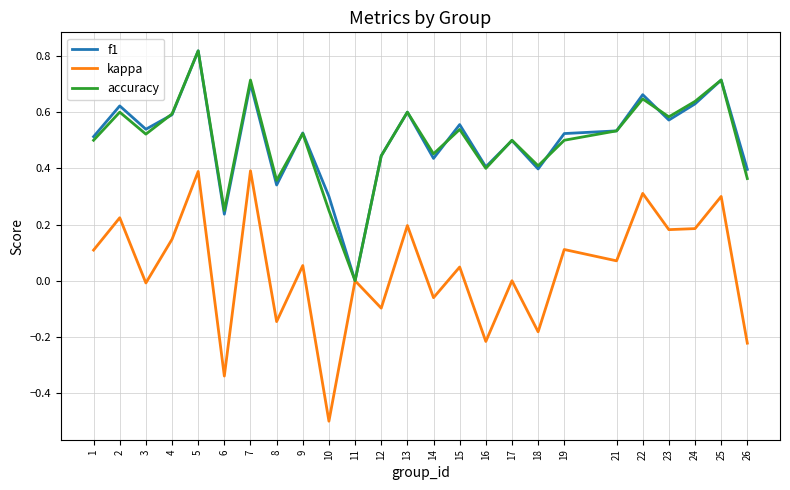

At which label does kappa reach its minimum?

10